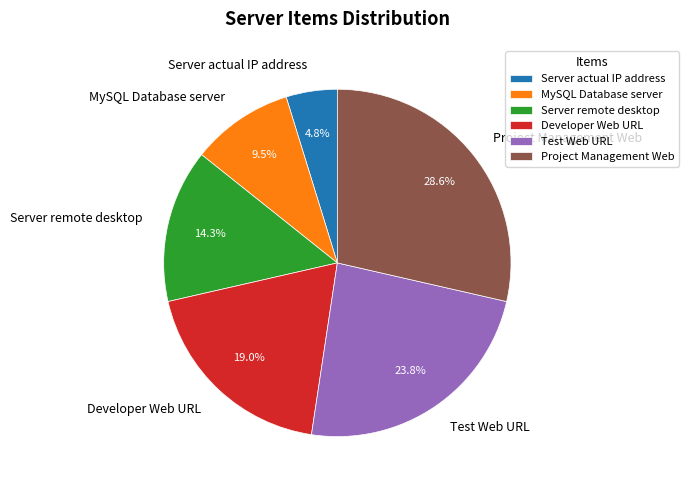

Is there a majority slice in this chart?

No